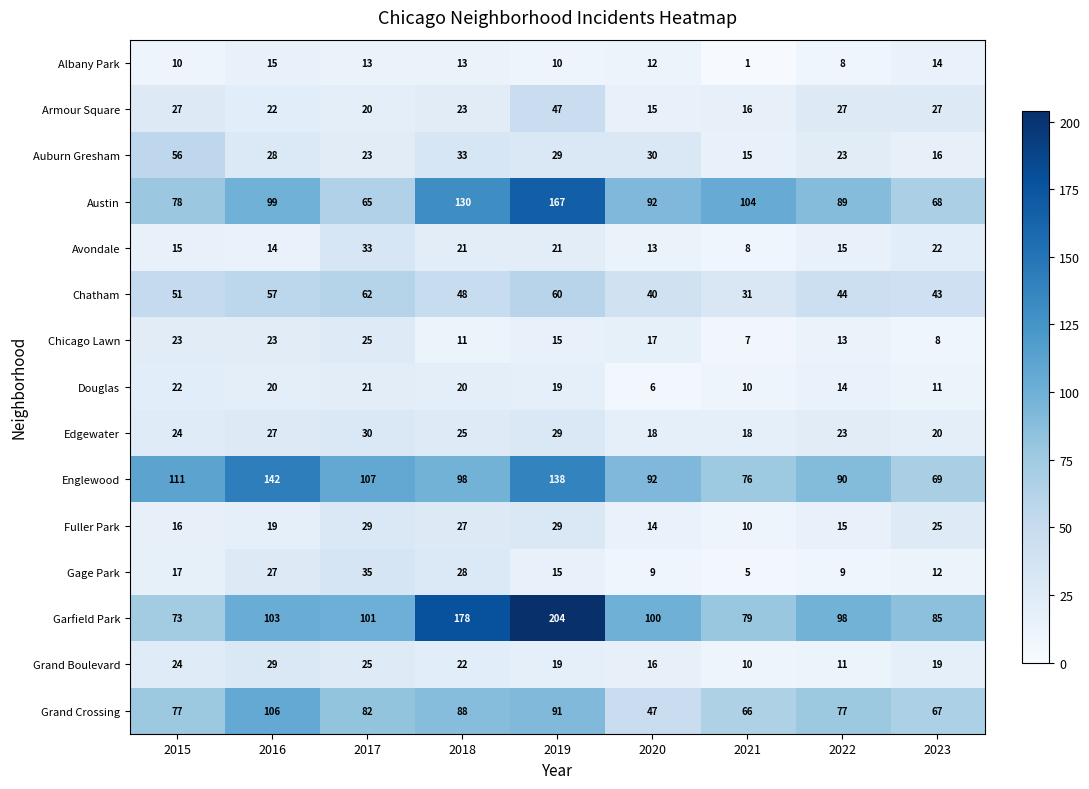

What is the sum of all Douglas values?

143